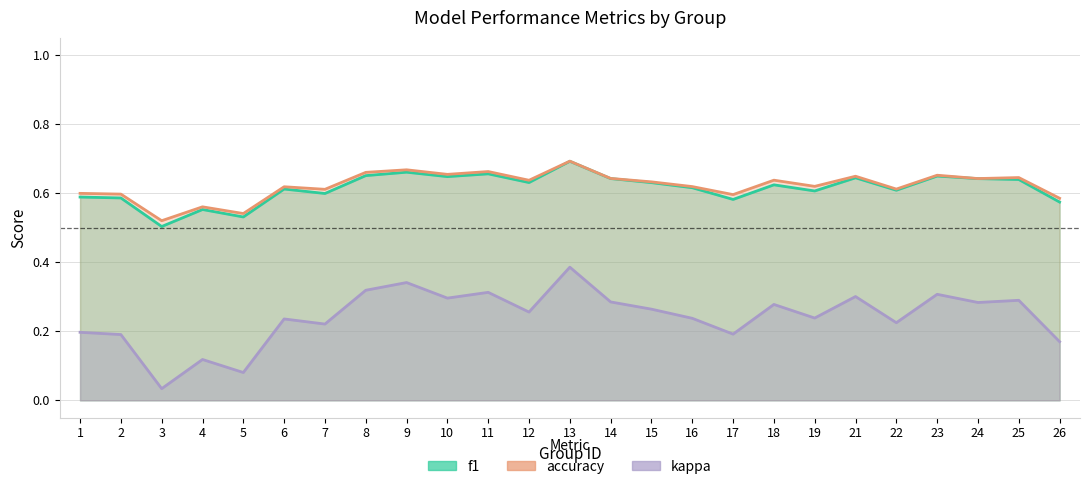

Where does the kappa series first go above 0?

1